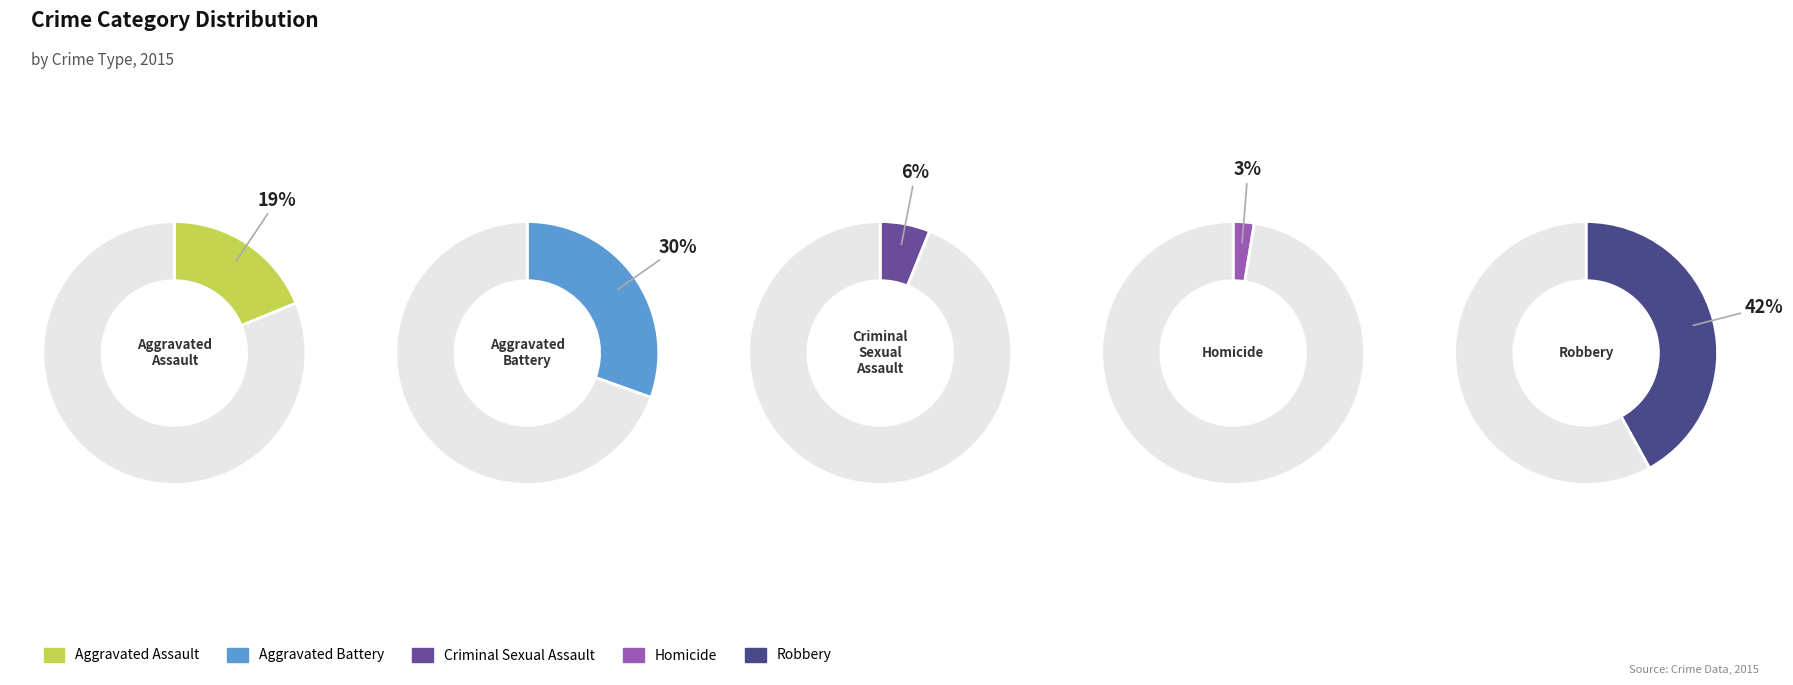

Do Aggravated Assault and Robbery together represent more than half of the pie?

Yes